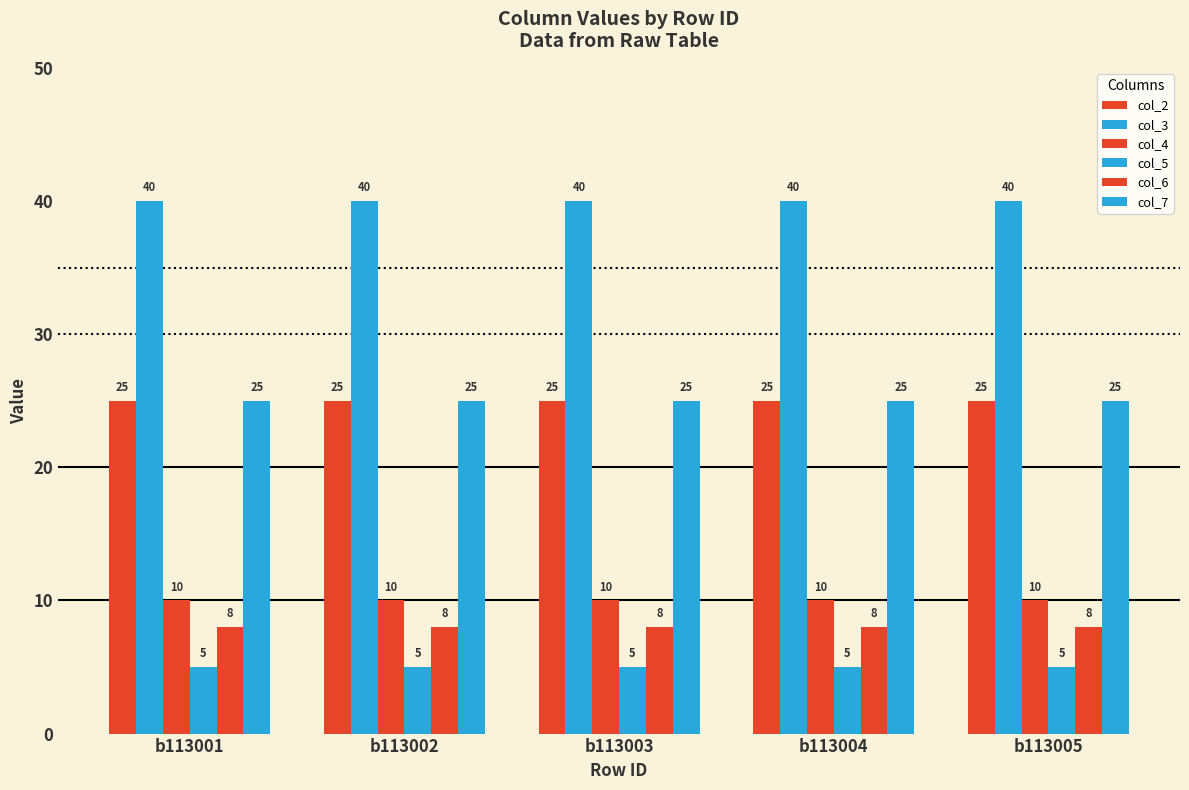

Are the bars horizontal?

No